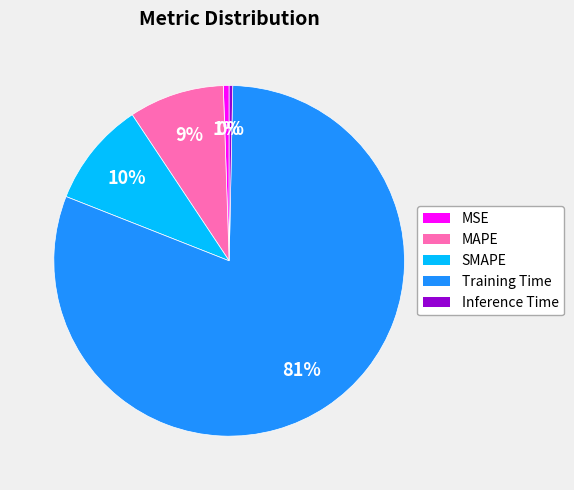

What percentage is the MAPE slice, to the nearest percent?

9%